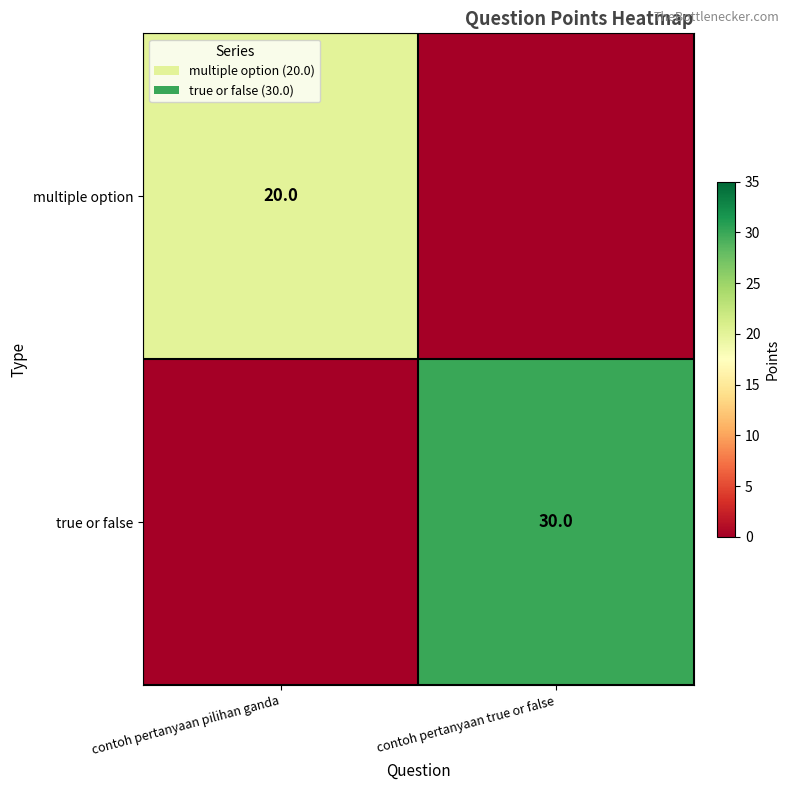

Is the value of true or false at contoh pertanyaan true or false greater than the value of multiple option at contoh pertanyaan pilihan ganda?

Yes